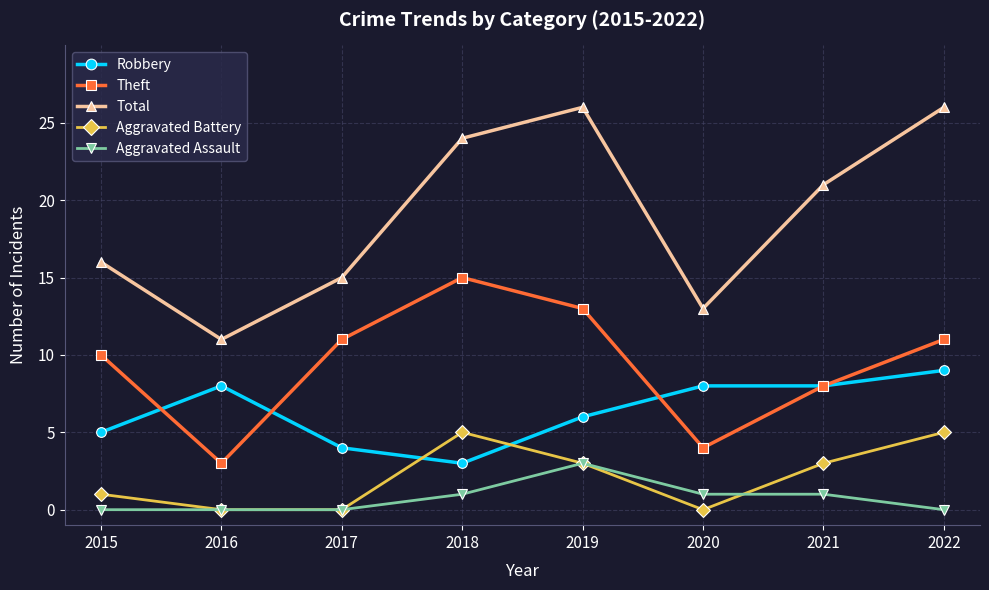

What is the spread (max minus min) of values at 2019?

23